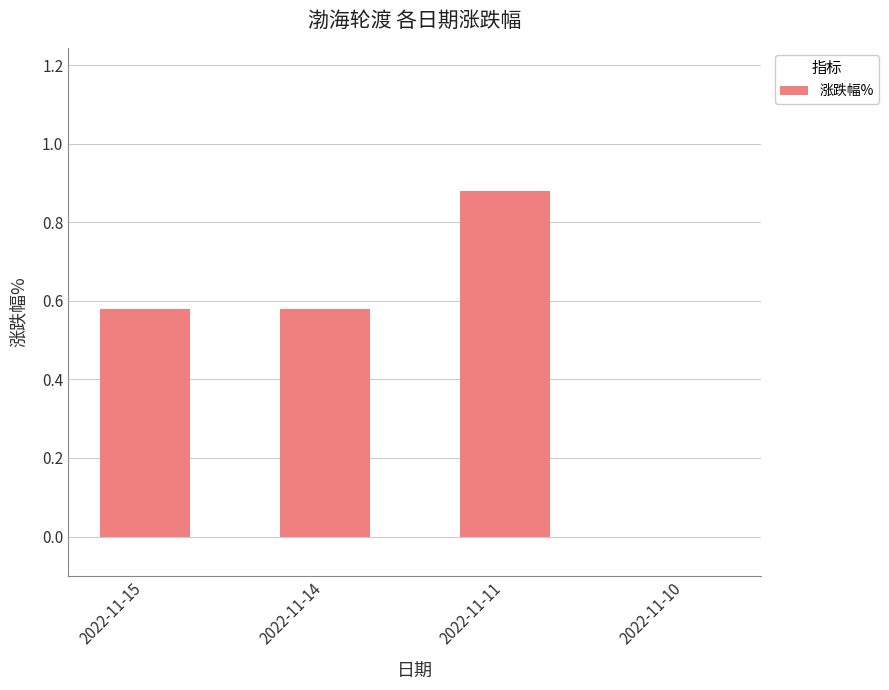

How many values are above zero?

3